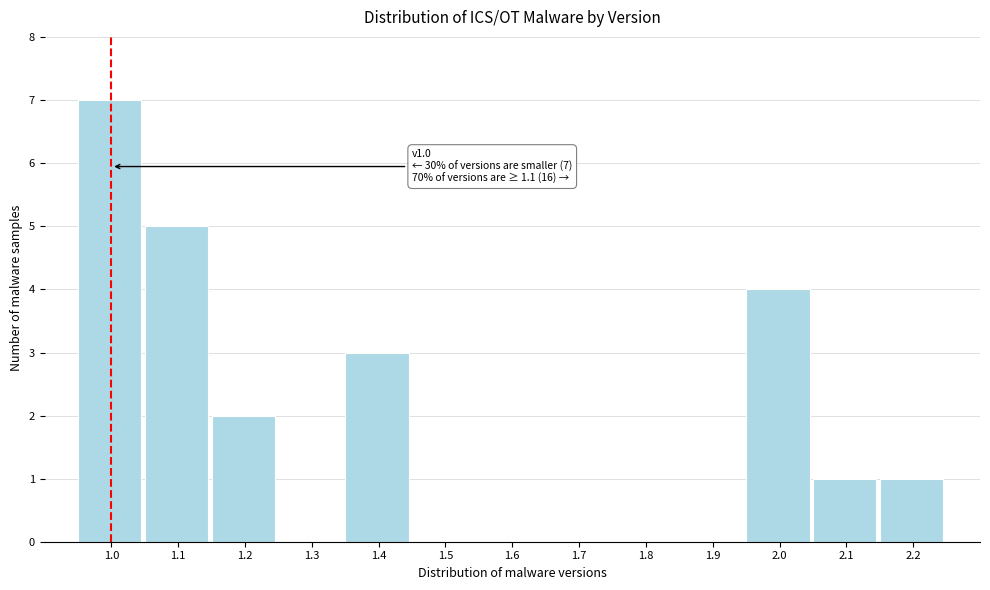

Reading left to right, what are all the values shown in this chart?

1.0=7	1.1=5	1.2=2	1.3=0	1.4=3	1.5=0	1.6=0	1.7=0	1.8=0	1.9=0	2.0=4	2.1=1	2.2=1